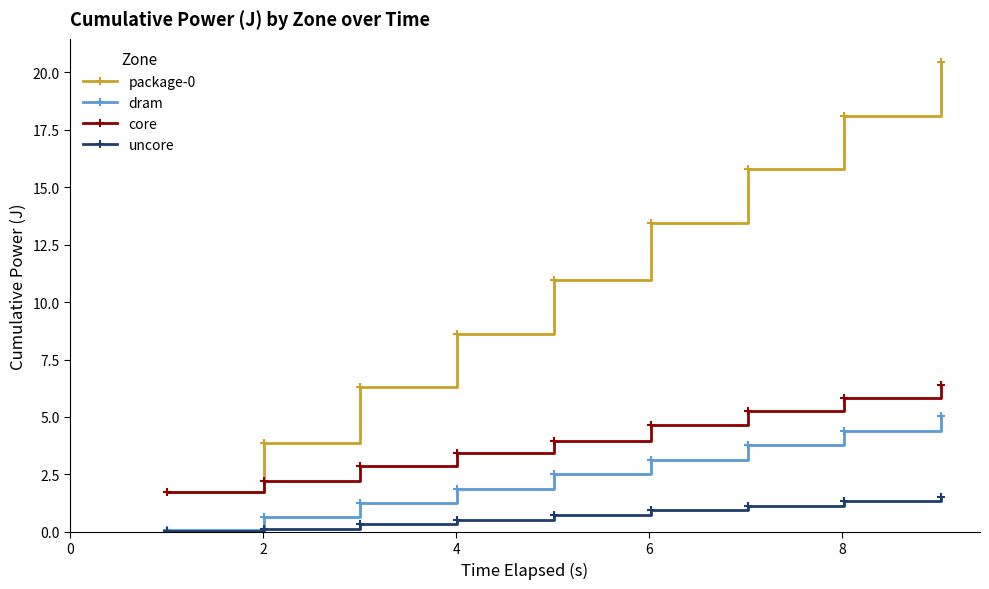

At how many categories does at least one series exceed 14?

3